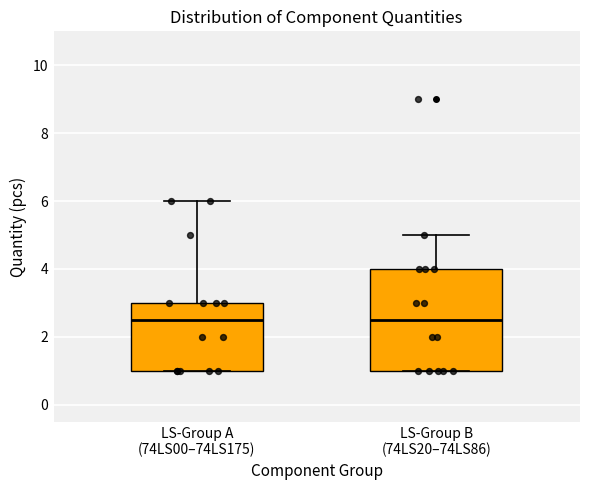

Reading left to right, read every box against the y-axis: the position of its median line, the range the box covers, and the ends of its whiskers. The values are not printed on the chart, so give them approximately, as read against the axis.

LS-Group A (74LS00–74LS175): median 2.6, box 1.0 to 3.0, whiskers 1.0 to 6.0
LS-Group B (74LS20–74LS86): median 2.6, box 1.0 to 4.0, whiskers 1.0 to 5.0